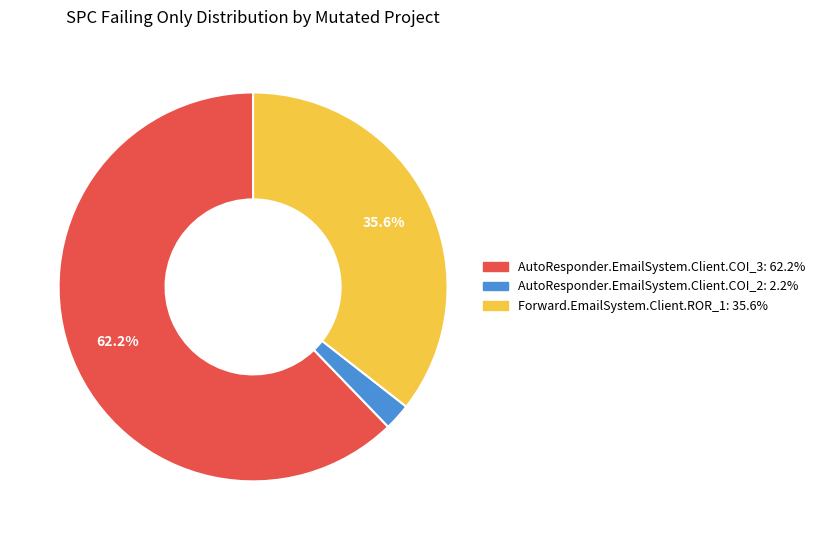

Count the number of slices in the pie.

3